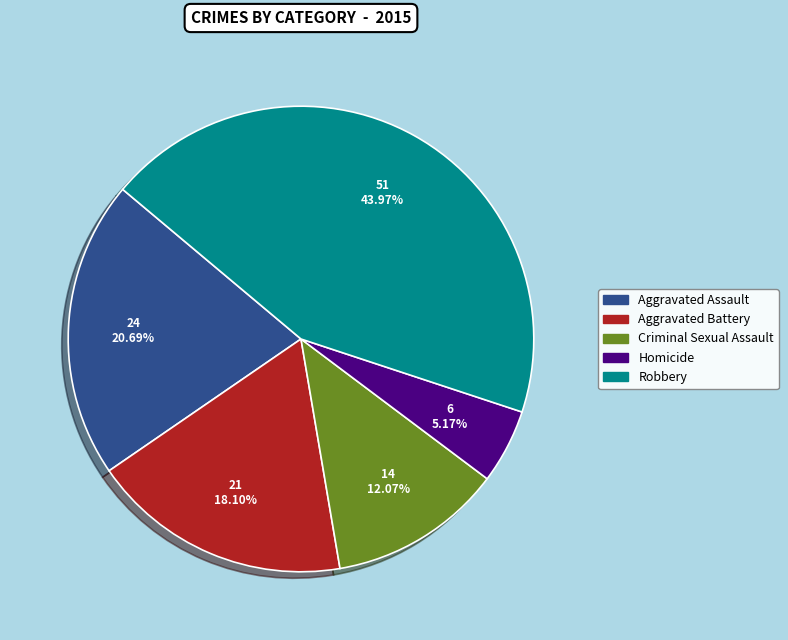

To the nearest percent, what is the combined percentage of Aggravated Battery and Homicide?

23%